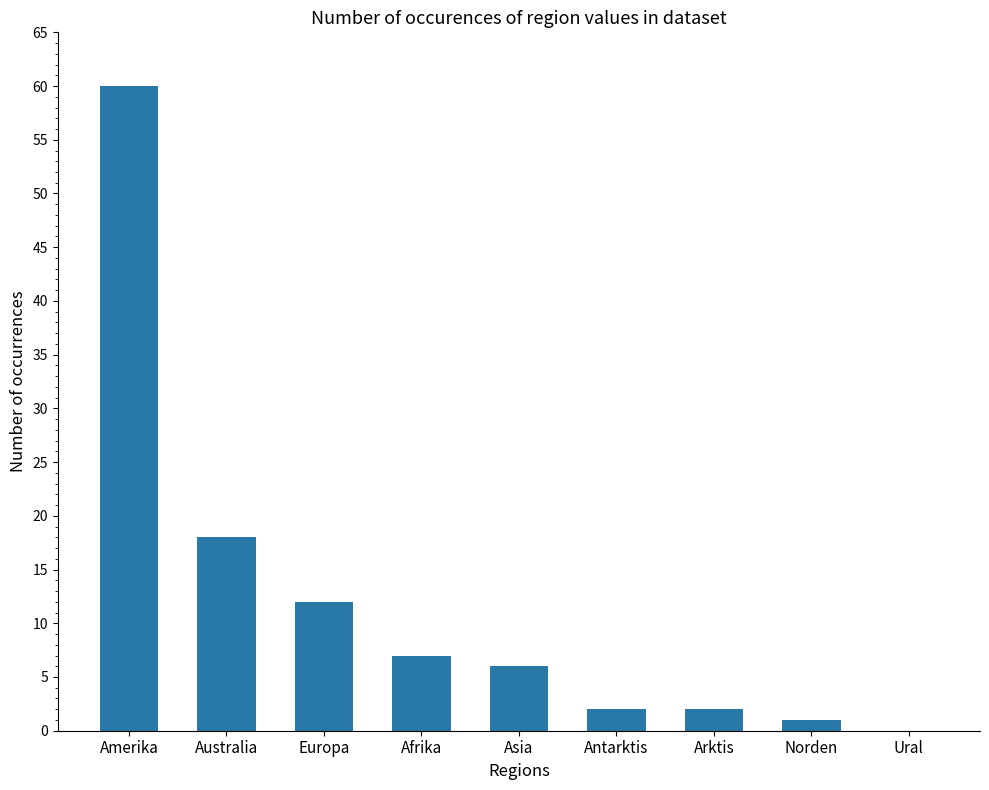

The value at Antarktis is 2. True or false?

True